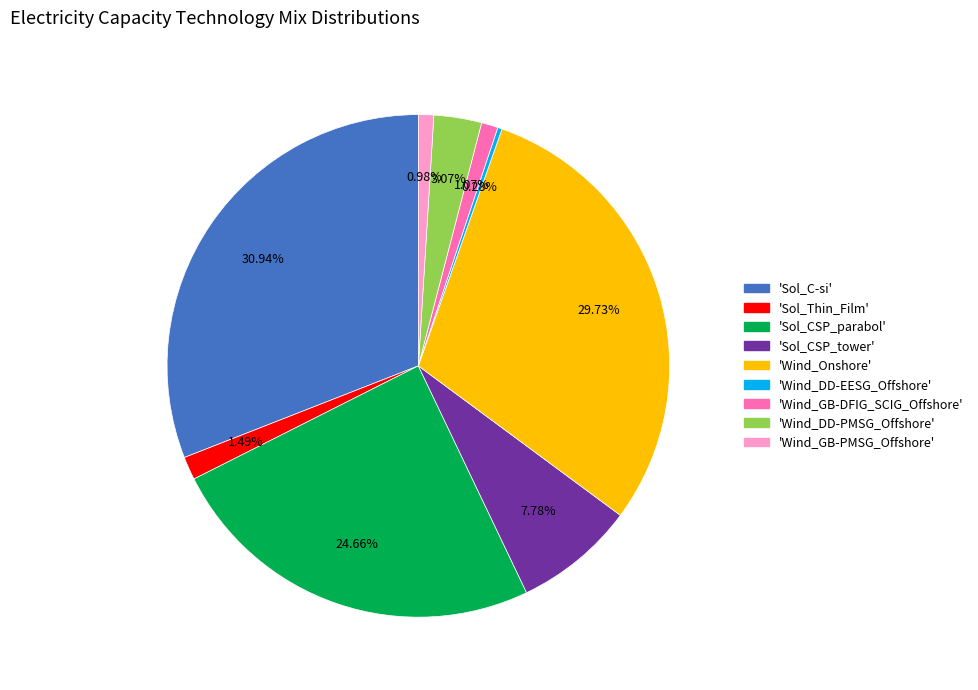

Is there a majority slice in this chart?

No